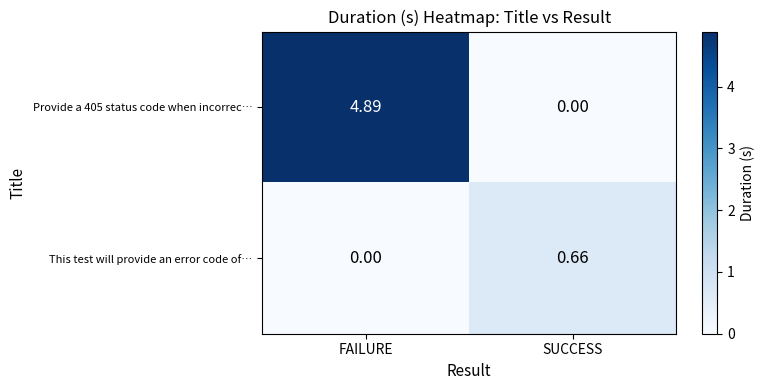

How many positive values does the Provide a 405 status code when incorrec… series have?

1